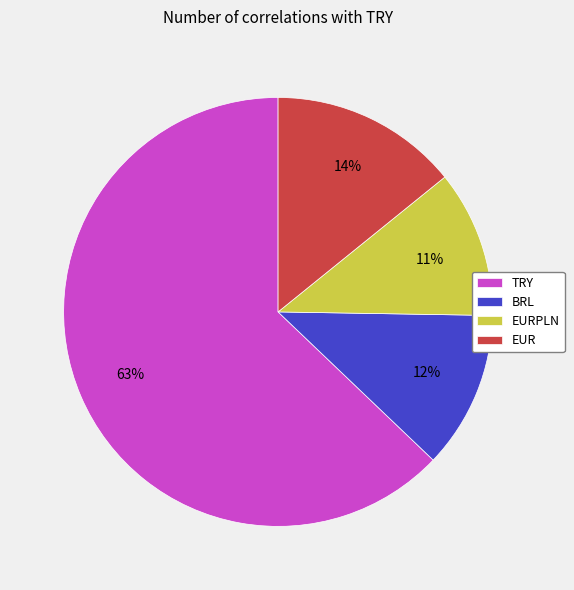

To the nearest percent, what is the difference between the BRL and EUR slice percentages?

2%